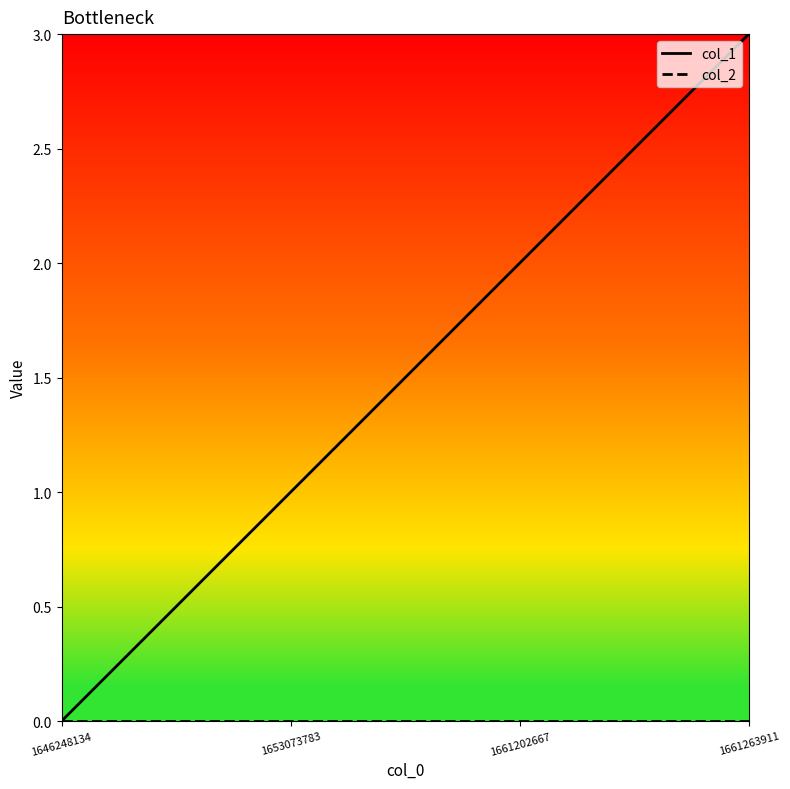

Which series has the widest spread of values?

col_1